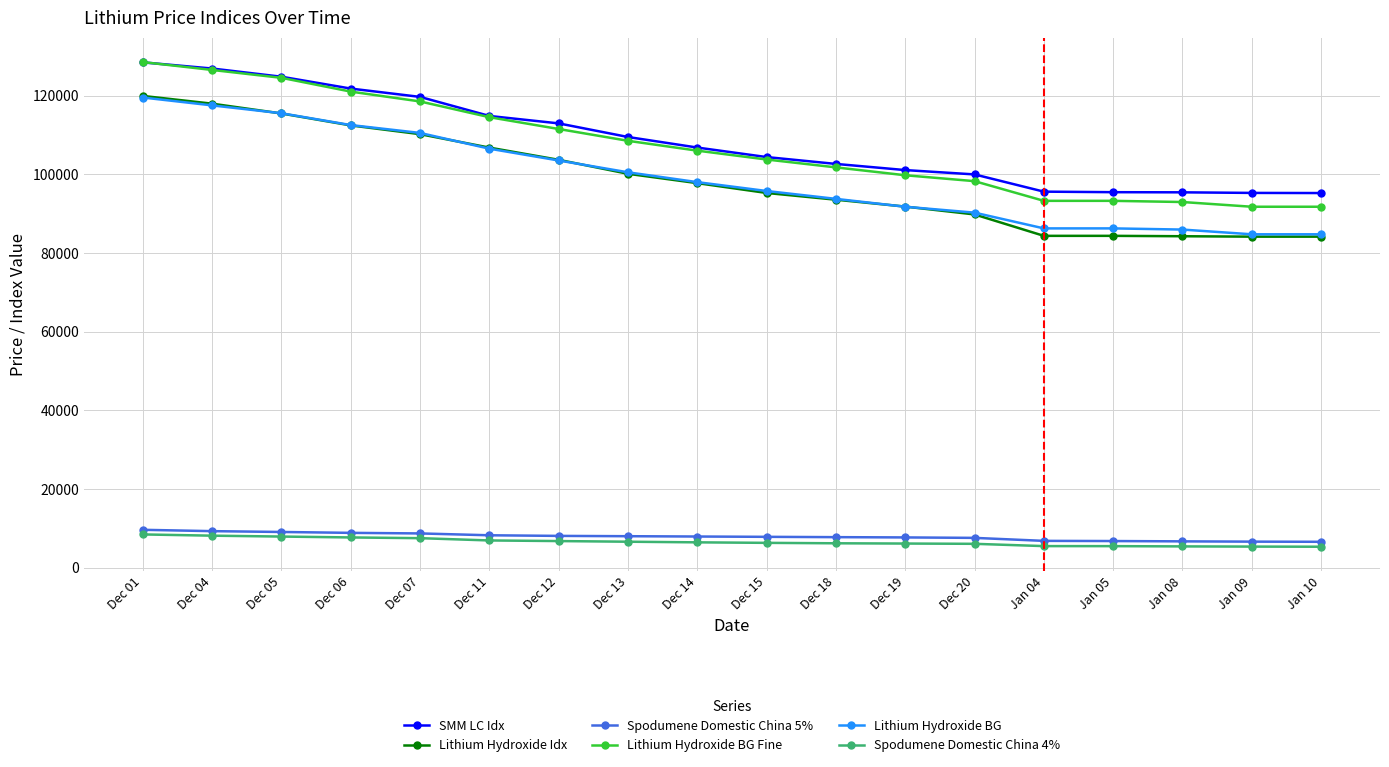

What is the minimum value for Lithium Hydroxide Idx?

84151